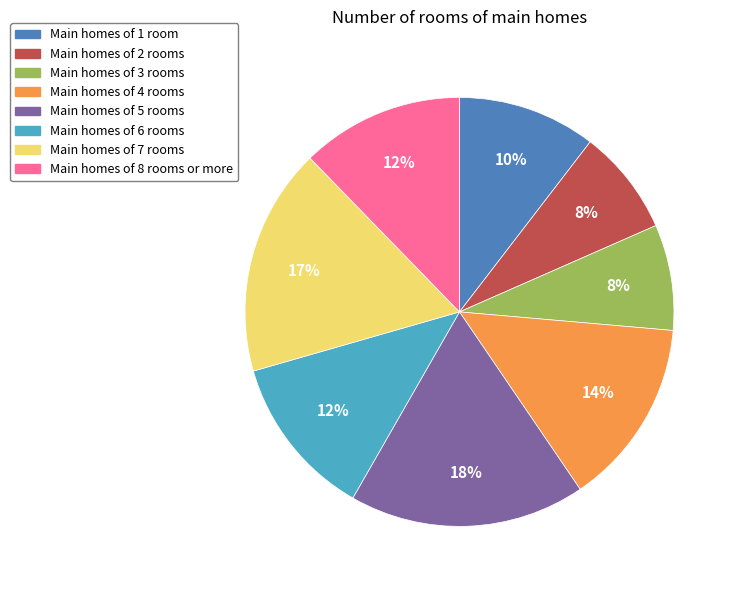

To the nearest percent, what portion does Main homes of 5 rooms represent?

18%